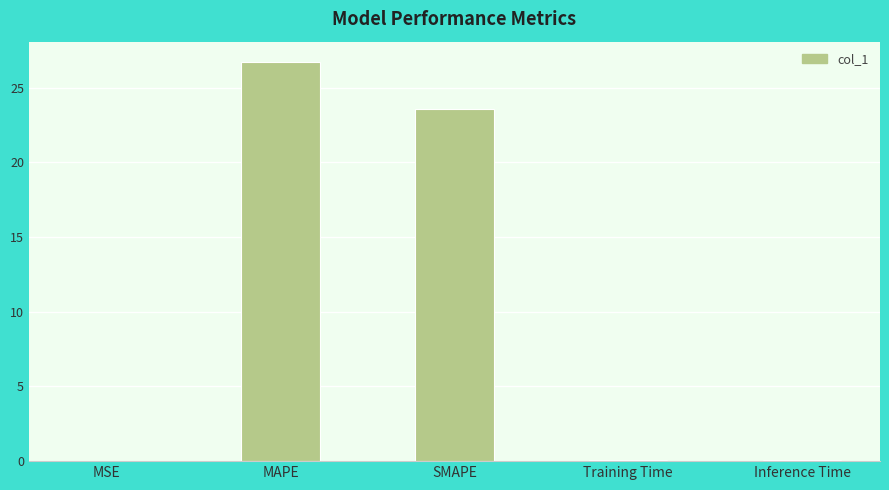

What is the sum of all values?

50.5